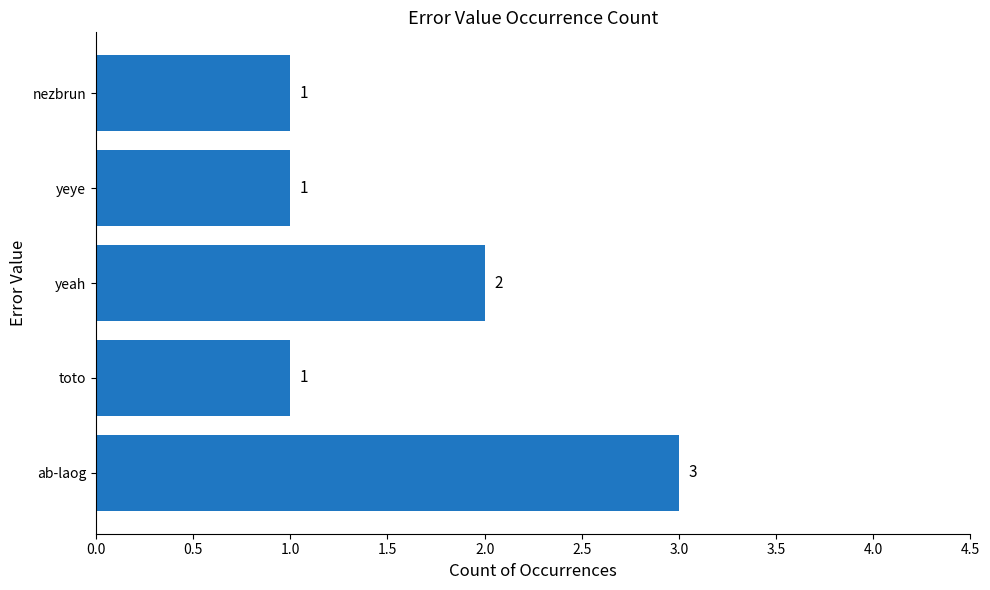

Does the chart contain any negative values?

No